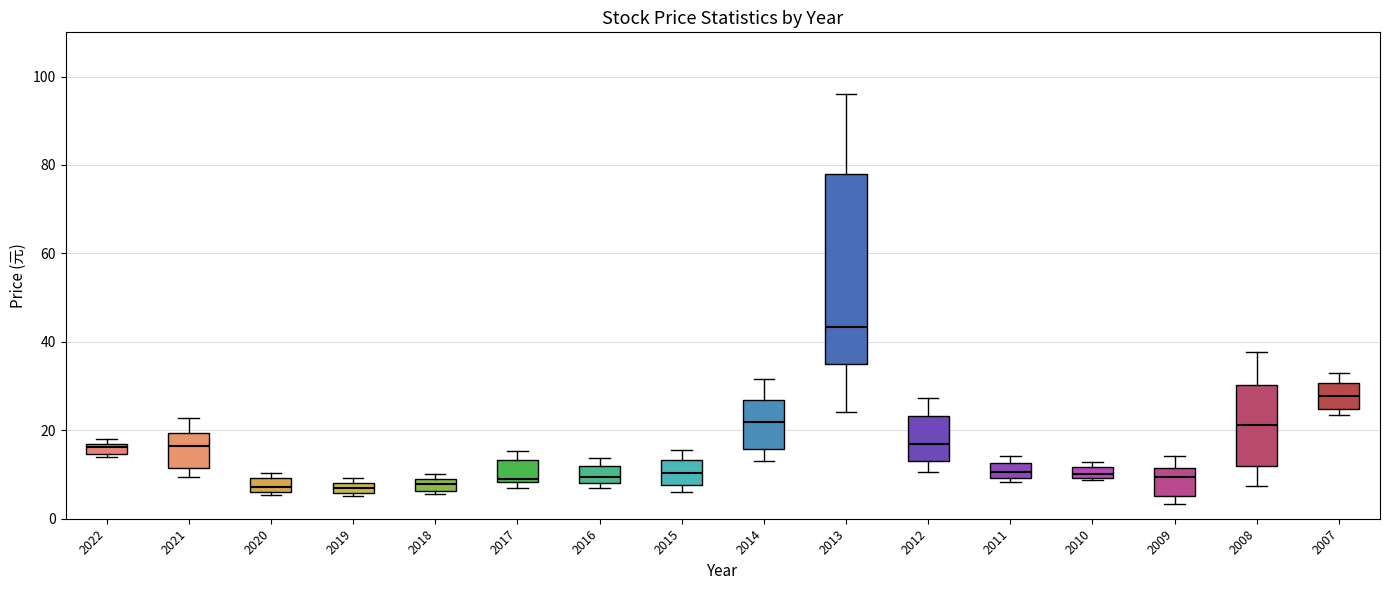

Where is the lower edge of the box at x = 2019 on the y-axis? The values are not printed on the chart, so give them approximately, as read against the axis.

6